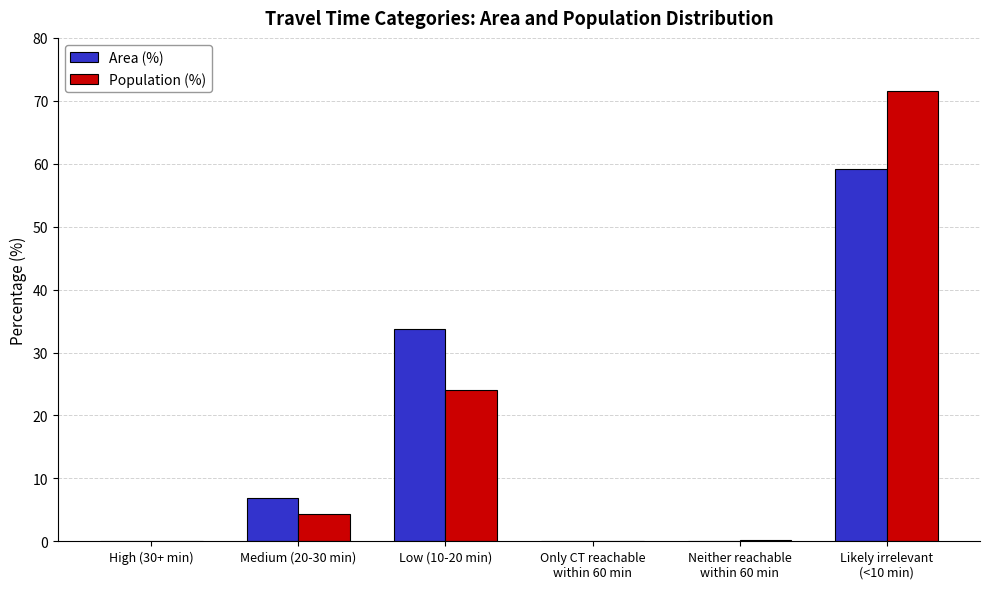

At which label is Area (%) closest to 29?

Low (10-20 min)